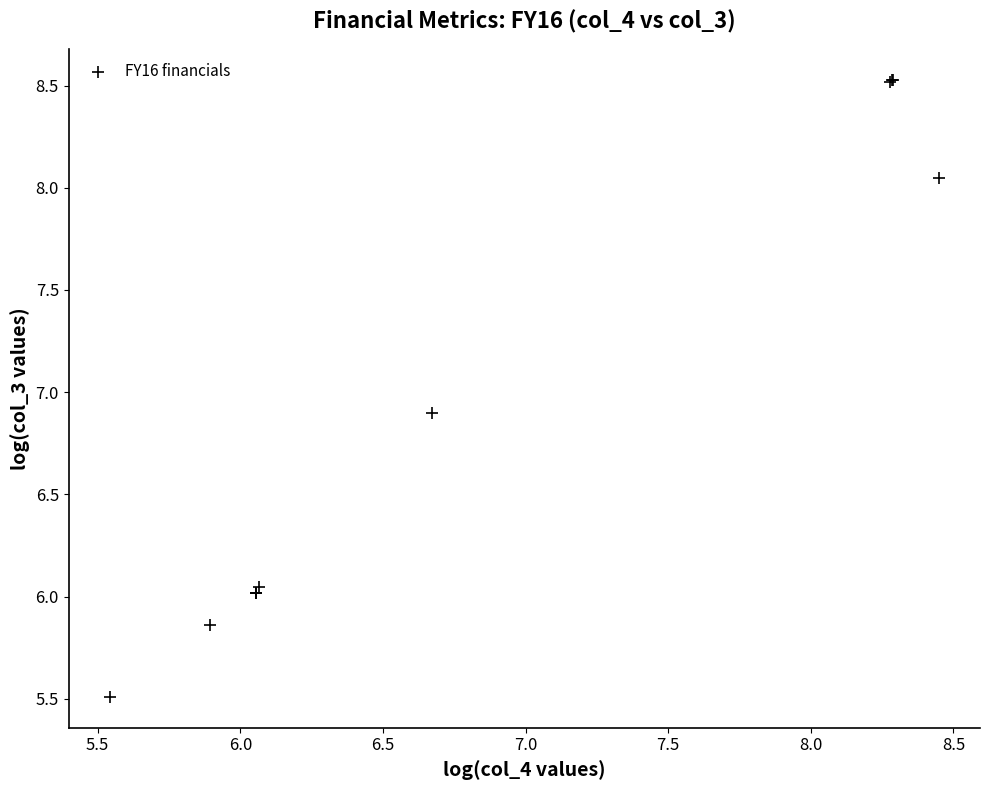

What Y value in the scatter plot is closest to 7?

6.9